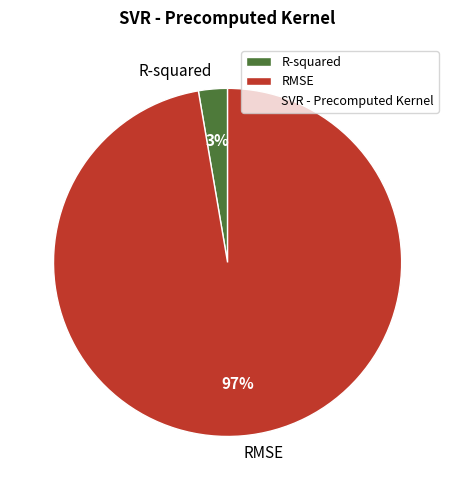

How many segments does this pie chart have?

2